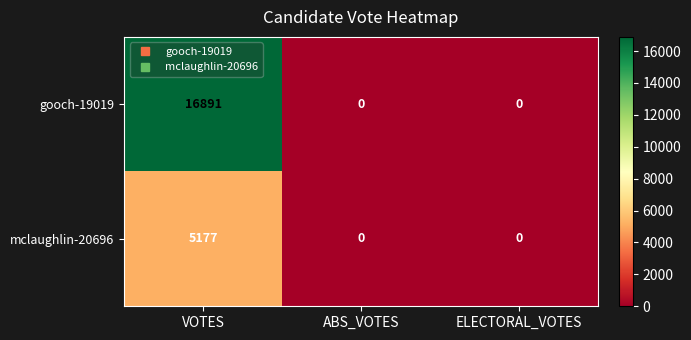

True or false: mclaughlin-20696 has a value of 5177 at VOTES.

True